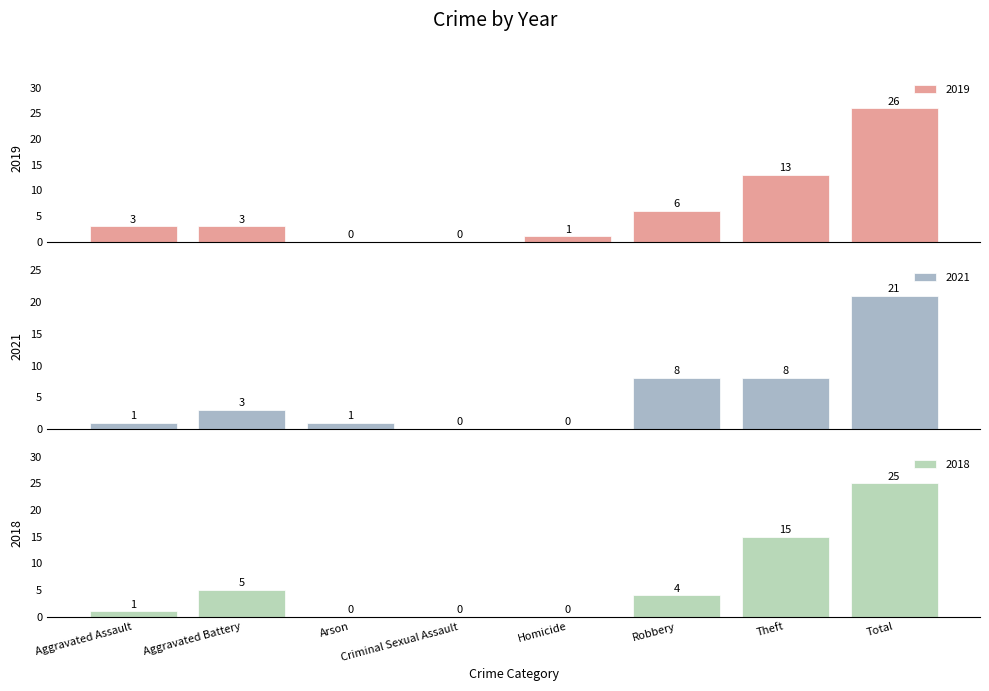

What position from the right is Aggravated Assault?

8